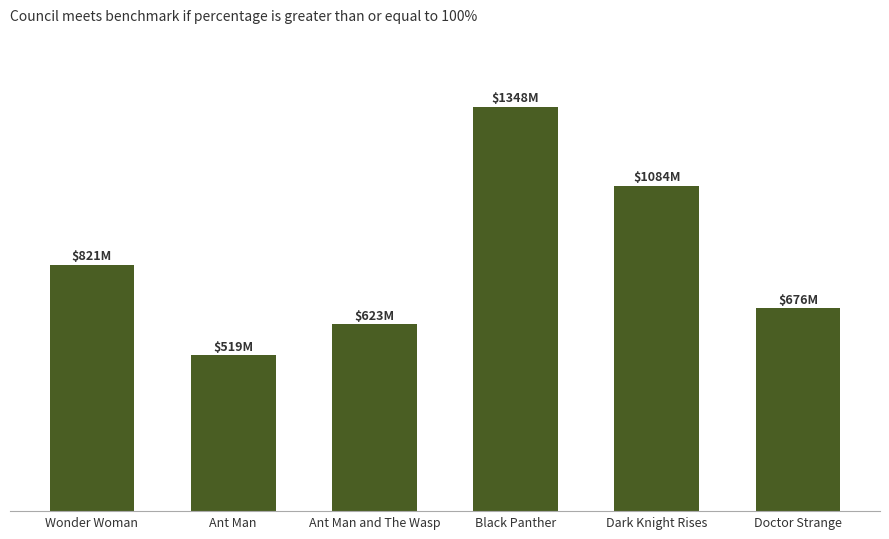

What is the sum of the values at Ant Man and Black Panther?

1867116673